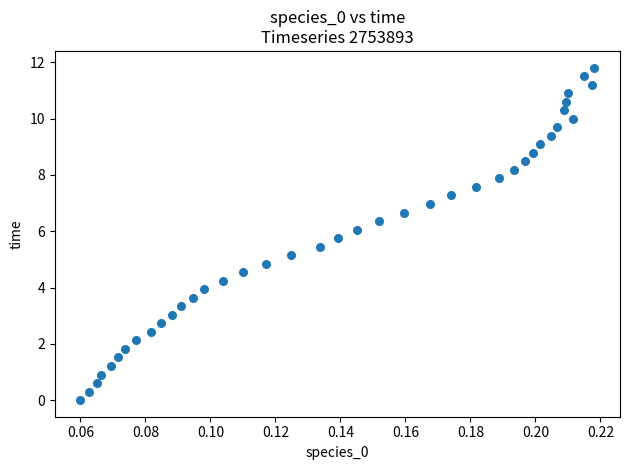

What is the range of Y values (max minus min)?

11.8